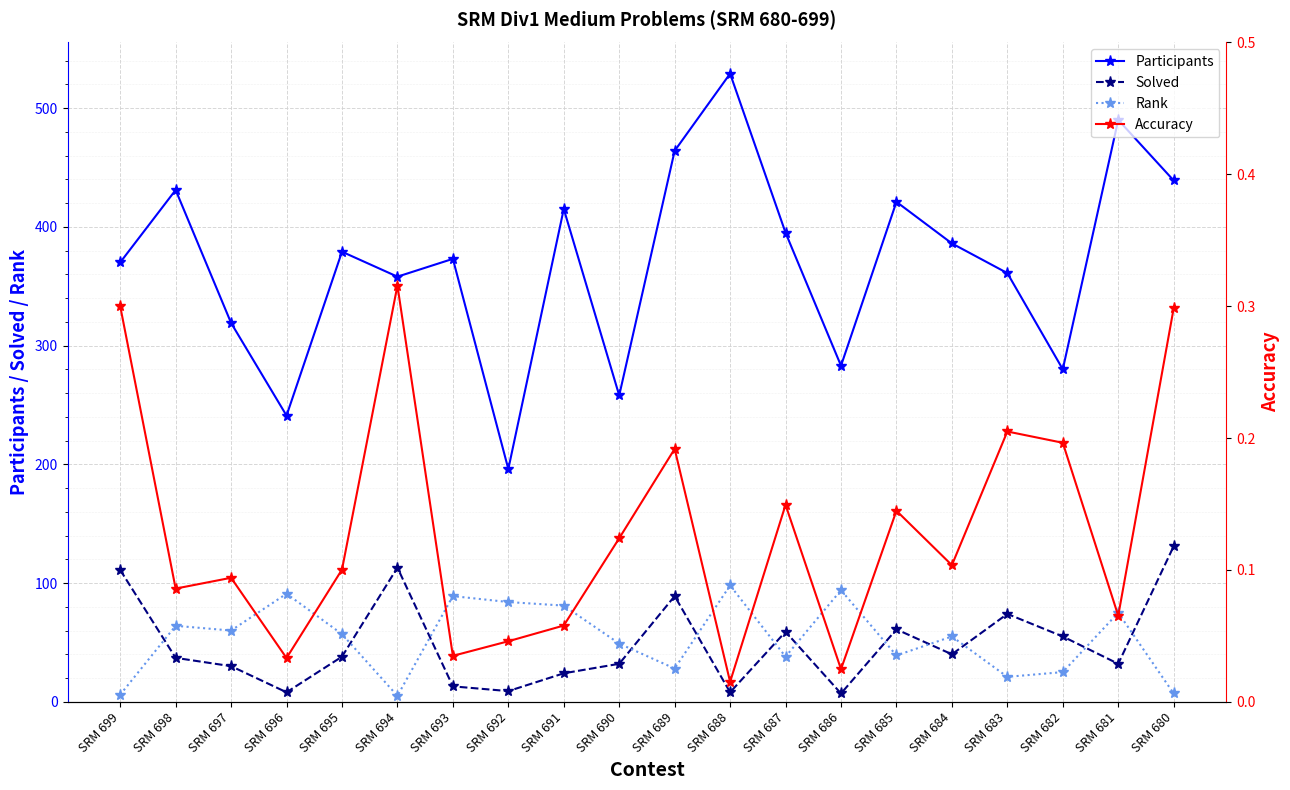

True or false: Accuracy and Participants intersect in this chart.

False